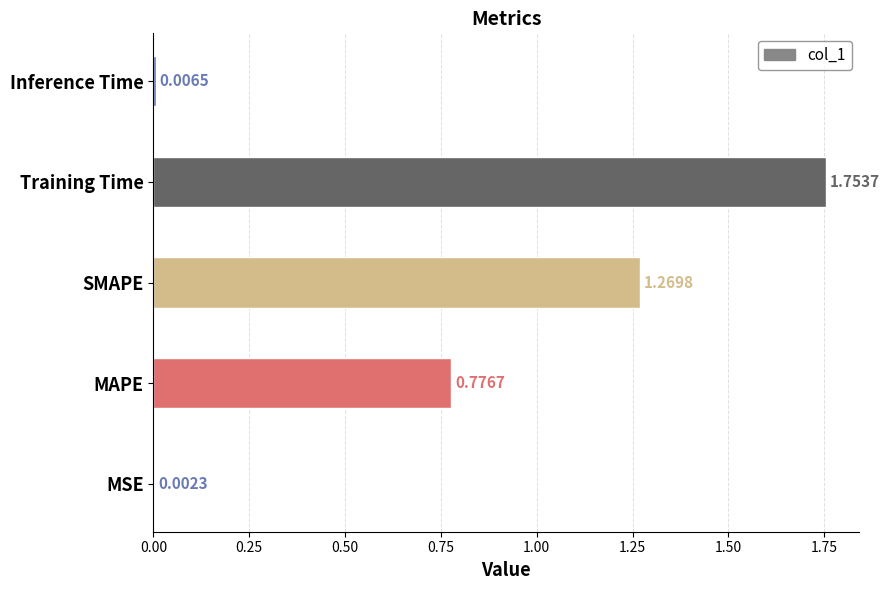

What is the sum of all values?

3.8